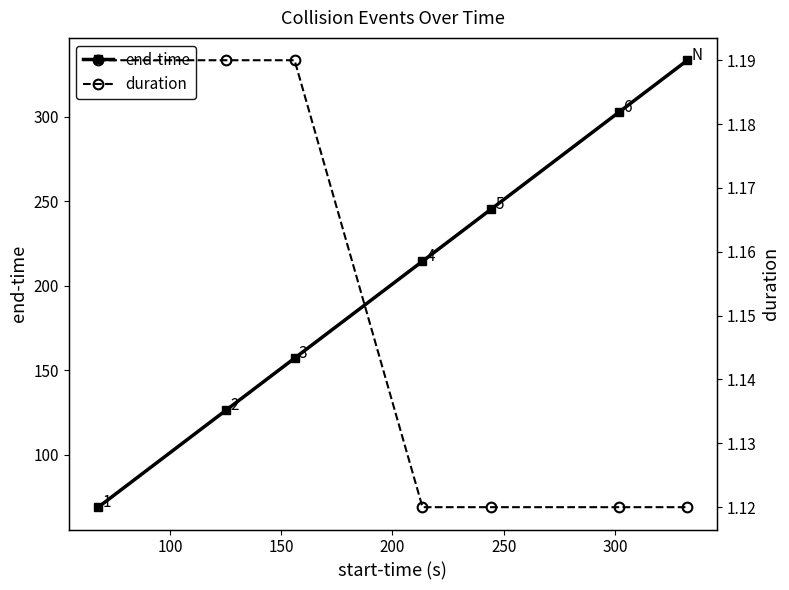

What is the value of the end-time point at the 6th from the left?

302.8